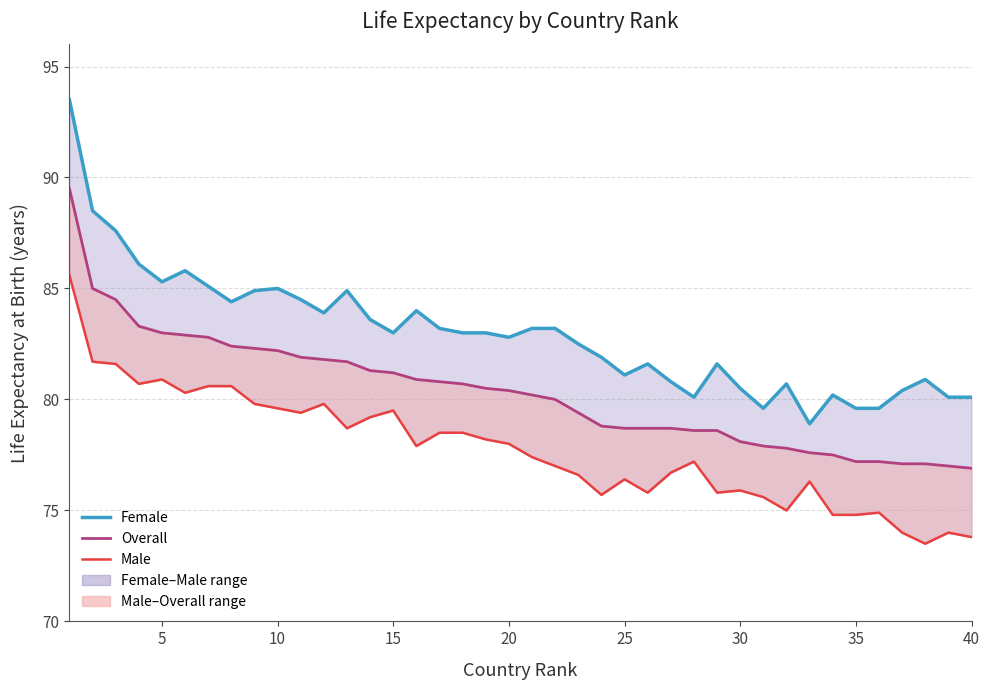

The value of Overall Life Expectancy at 22 is 108.8. True or false?

False